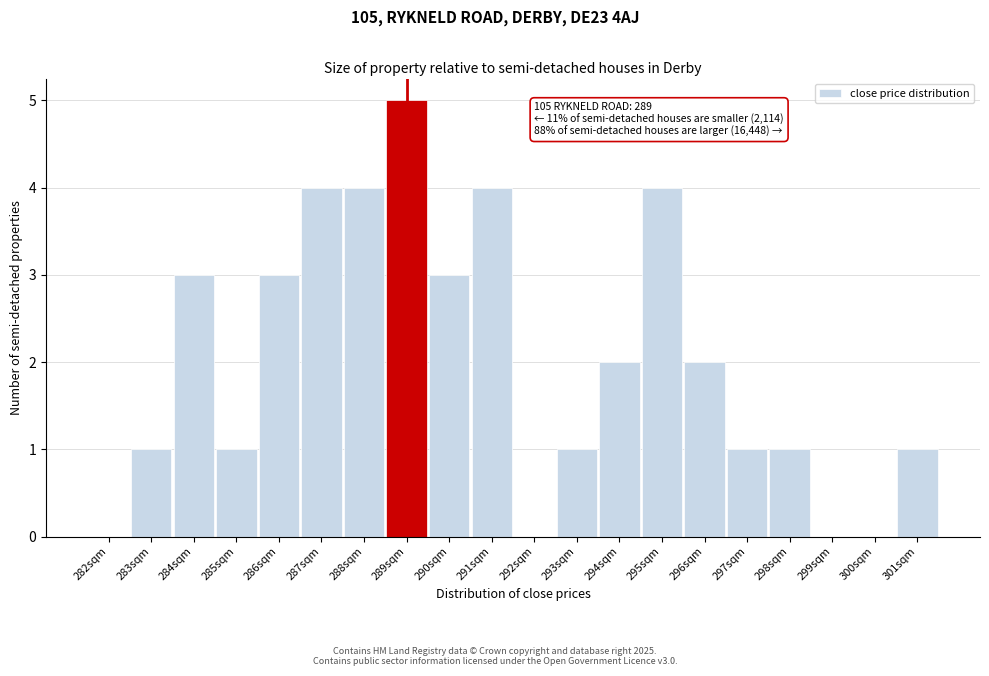

Reading right to left, what are all the values shown in this chart?

301sqm=1	300sqm=0	299sqm=0	298sqm=1	297sqm=1	296sqm=2	295sqm=4	294sqm=2	293sqm=1	292sqm=0	291sqm=4	290sqm=3	289sqm=5	288sqm=4	287sqm=4	286sqm=3	285sqm=1	284sqm=3	283sqm=1	282sqm=0